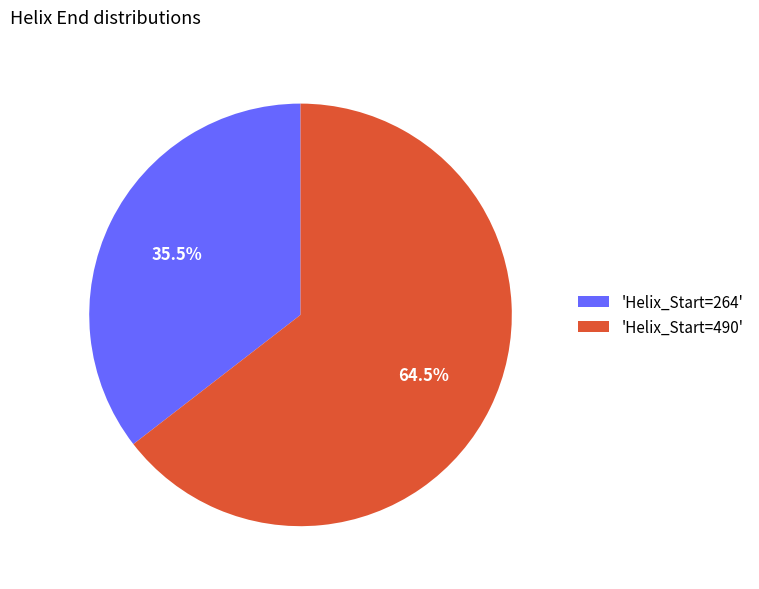

Count the number of slices in the pie.

2